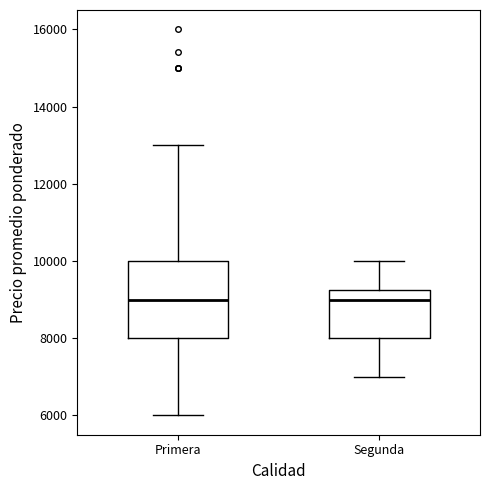

Reading left to right, transcribe this box plot: for each box, give where its median line is, the range the box spans, and where its two whiskers end, as read against the y-axis. The values are not printed on the chart, so give them approximately, as read against the axis.

Primera: median 9000, box 8000 to 10000, whiskers 6000 to 13000
Segunda: median 9000, box 8000 to 9200, whiskers 7000 to 10000